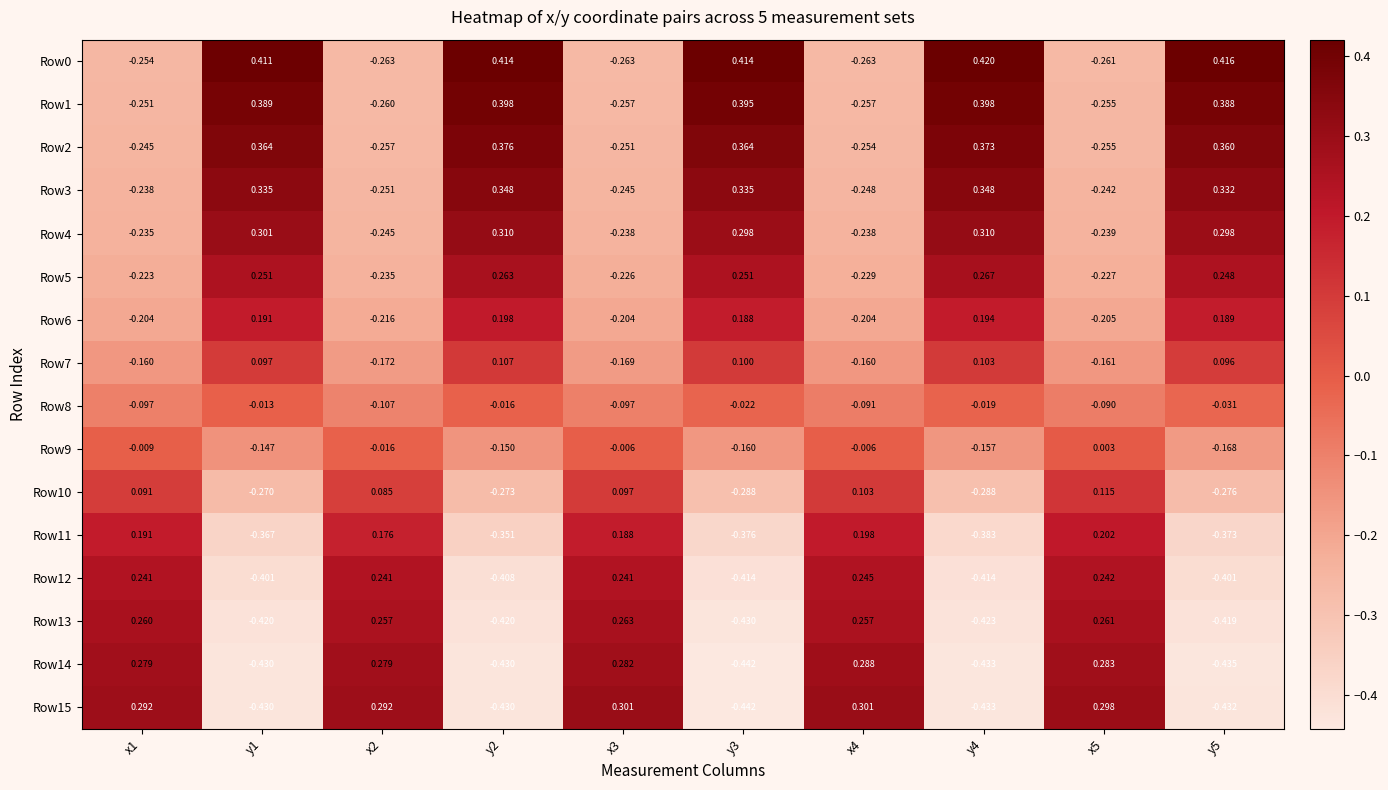

Reading right to left, transcribe all the data shown in this chart.

Row0: y5=0.4	x5=-0.3	y4=0.4	x4=-0.3	y3=0.4	x3=-0.3	y2=0.4	x2=-0.3	y1=0.4	x1=-0.3
Row1: y5=0.4	x5=-0.3	y4=0.4	x4=-0.3	y3=0.4	x3=-0.3	y2=0.4	x2=-0.3	y1=0.4	x1=-0.3
Row2: y5=0.4	x5=-0.3	y4=0.4	x4=-0.3	y3=0.4	x3=-0.3	y2=0.4	x2=-0.3	y1=0.4	x1=-0.2
Row3: y5=0.3	x5=-0.2	y4=0.3	x4=-0.2	y3=0.3	x3=-0.2	y2=0.3	x2=-0.3	y1=0.3	x1=-0.2
Row4: y5=0.3	x5=-0.2	y4=0.3	x4=-0.2	y3=0.3	x3=-0.2	y2=0.3	x2=-0.2	y1=0.3	x1=-0.2
Row5: y5=0.2	x5=-0.2	y4=0.3	x4=-0.2	y3=0.3	x3=-0.2	y2=0.3	x2=-0.2	y1=0.3	x1=-0.2
Row6: y5=0.2	x5=-0.2	y4=0.2	x4=-0.2	y3=0.2	x3=-0.2	y2=0.2	x2=-0.2	y1=0.2	x1=-0.2
Row7: y5=0.1	x5=-0.2	y4=0.1	x4=-0.2	y3=0.1	x3=-0.2	y2=0.1	x2=-0.2	y1=0.1	x1=-0.2
Row8: y5=-0.0	x5=-0.1	y4=-0.0	x4=-0.1	y3=-0.0	x3=-0.1	y2=-0.0	x2=-0.1	y1=-0.0	x1=-0.1
Row9: y5=-0.2	x5=0.0	y4=-0.2	x4=-0.0	y3=-0.2	x3=-0.0	y2=-0.1	x2=-0.0	y1=-0.1	x1=-0.0
Row10: y5=-0.3	x5=0.1	y4=-0.3	x4=0.1	y3=-0.3	x3=0.1	y2=-0.3	x2=0.1	y1=-0.3	x1=0.1
Row11: y5=-0.4	x5=0.2	y4=-0.4	x4=0.2	y3=-0.4	x3=0.2	y2=-0.4	x2=0.2	y1=-0.4	x1=0.2
Row12: y5=-0.4	x5=0.2	y4=-0.4	x4=0.2	y3=-0.4	x3=0.2	y2=-0.4	x2=0.2	y1=-0.4	x1=0.2
Row13: y5=-0.4	x5=0.3	y4=-0.4	x4=0.3	y3=-0.4	x3=0.3	y2=-0.4	x2=0.3	y1=-0.4	x1=0.3
Row14: y5=-0.4	x5=0.3	y4=-0.4	x4=0.3	y3=-0.4	x3=0.3	y2=-0.4	x2=0.3	y1=-0.4	x1=0.3
Row15: y5=-0.4	x5=0.3	y4=-0.4	x4=0.3	y3=-0.4	x3=0.3	y2=-0.4	x2=0.3	y1=-0.4	x1=0.3